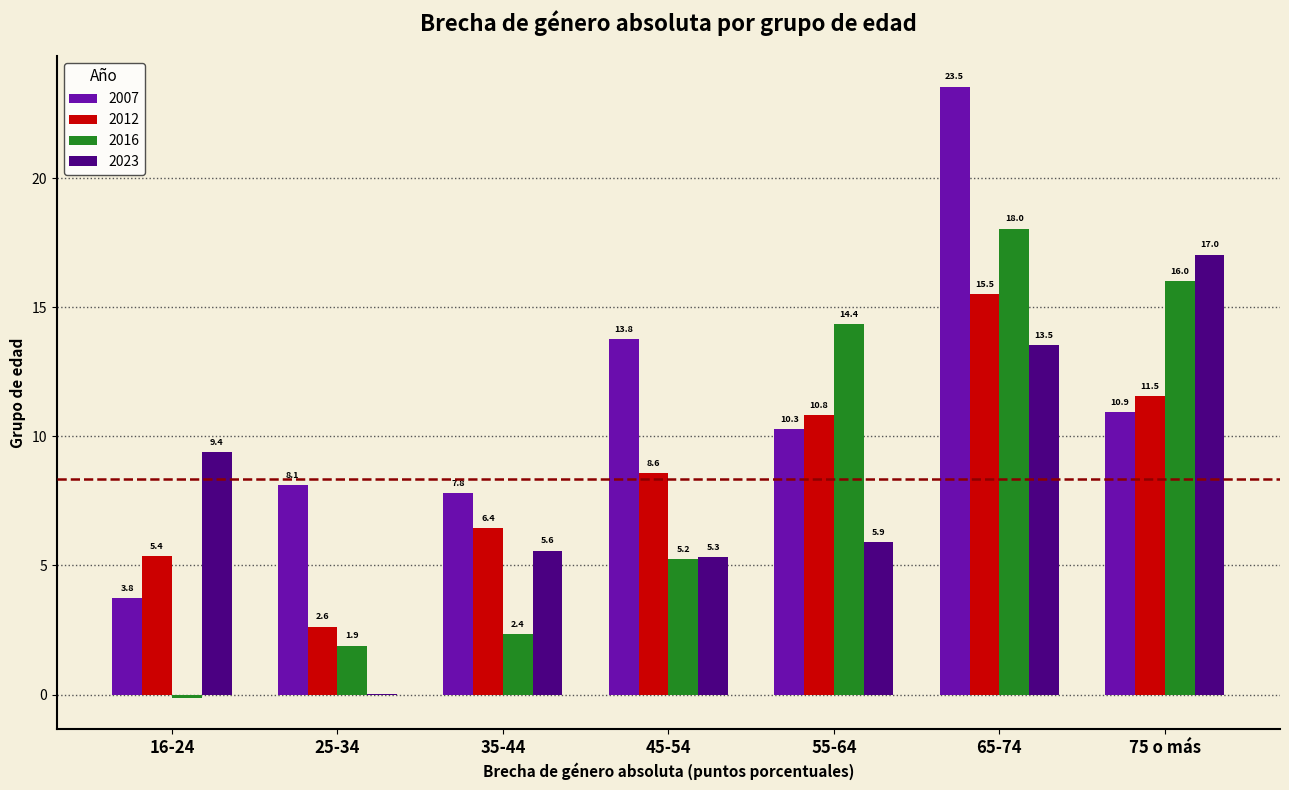

Read the 2012 value at 65-74.

15.5